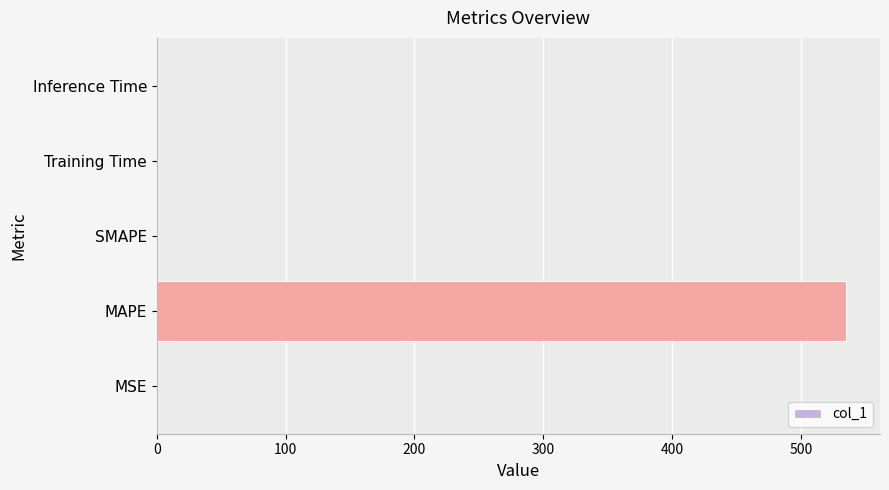

What is the greatest value displayed?

534.7